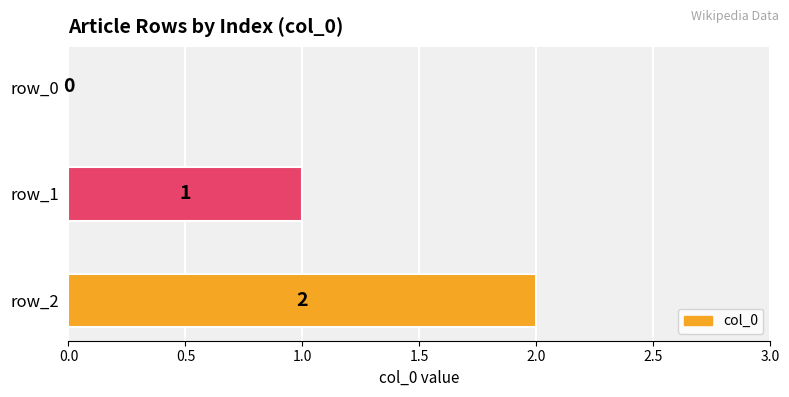

Is it true that the value at row_2 is 3?

False